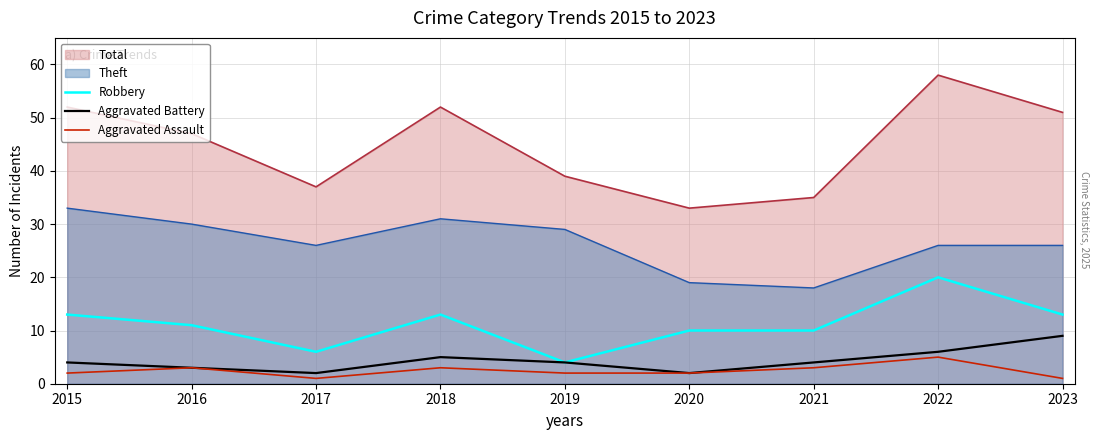

Which has a higher value, 2023 or 2019?

2023